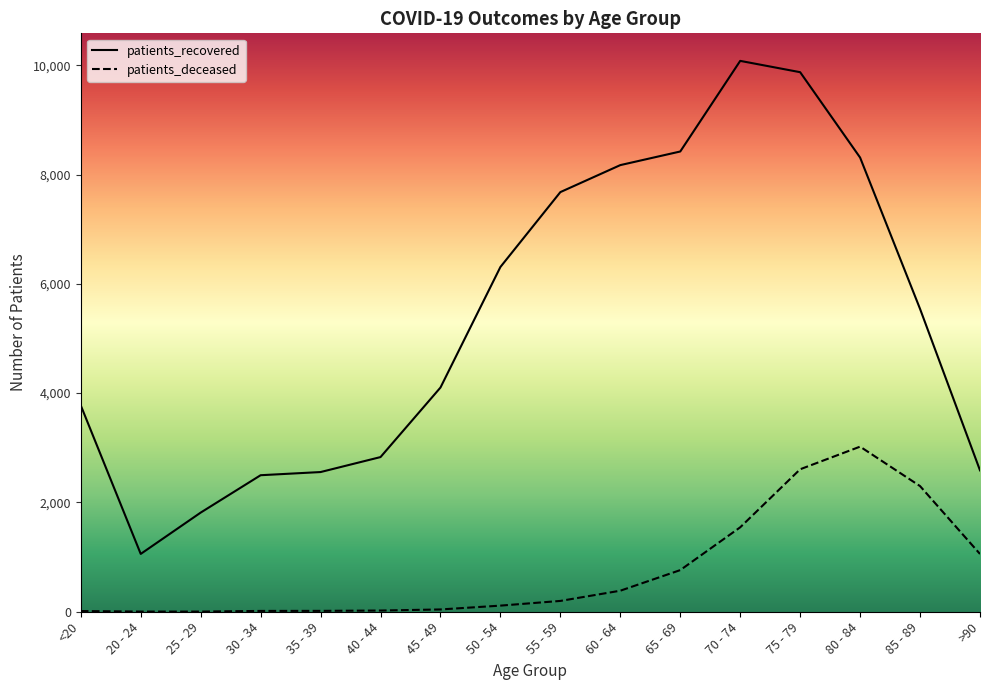

True or false: patients_recovered and patients_deceased cross at least once.

False